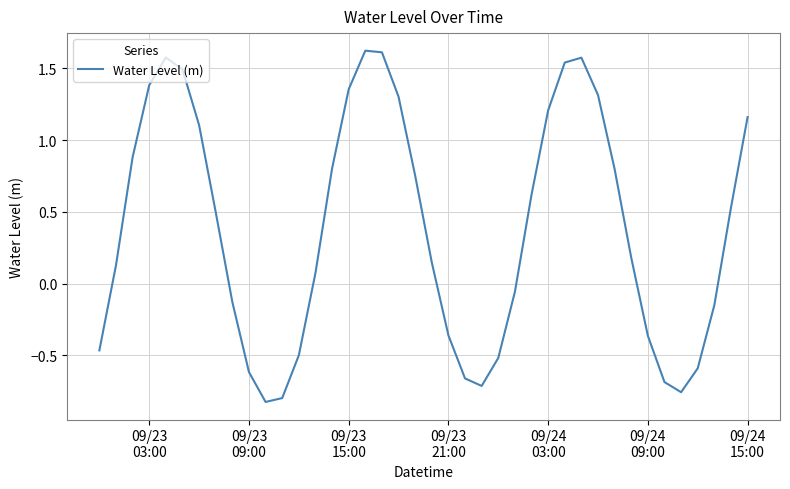

What is the difference between the maximum and minimum values?

2.4